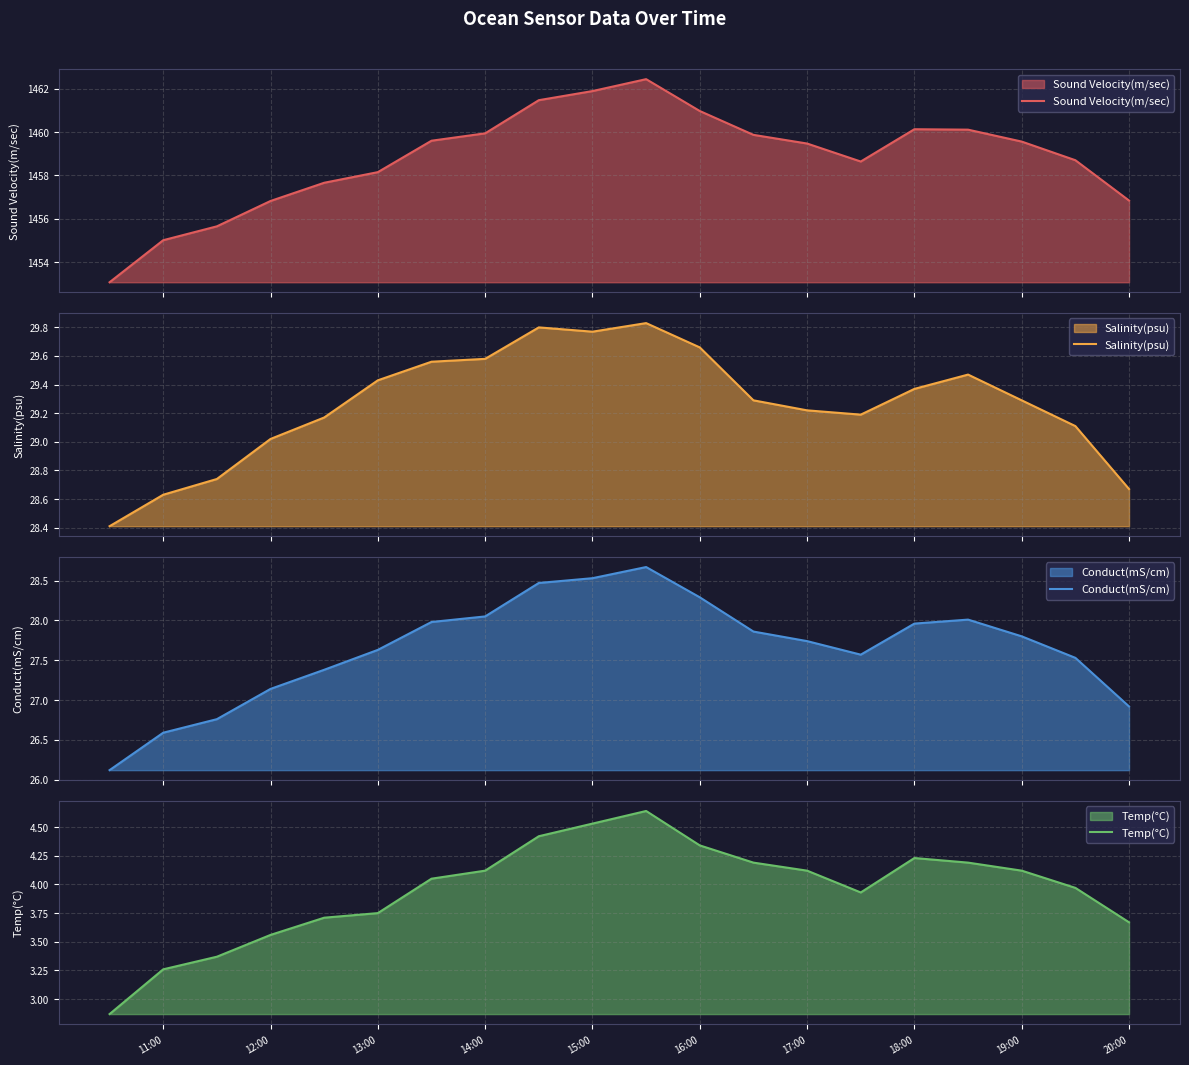

True or false: Temp(°C) and Conduct(mS/cm) cross at least once.

False